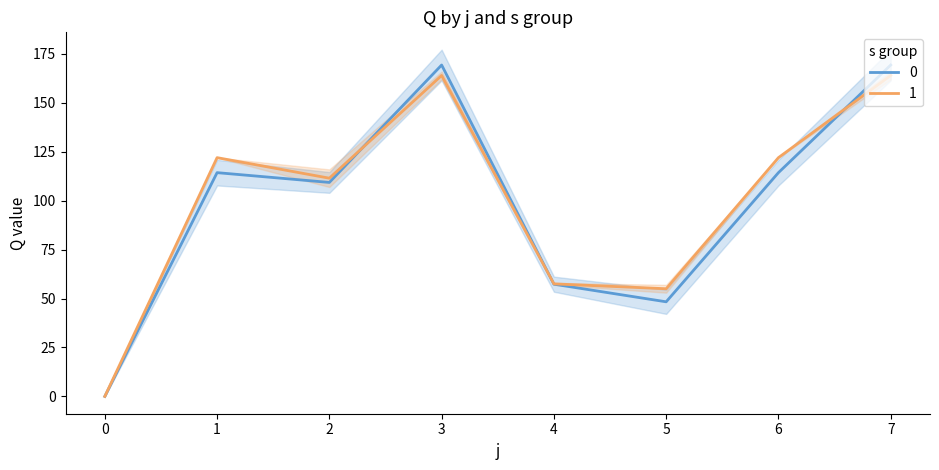

At which category does the chart reach its peak across all series?

3